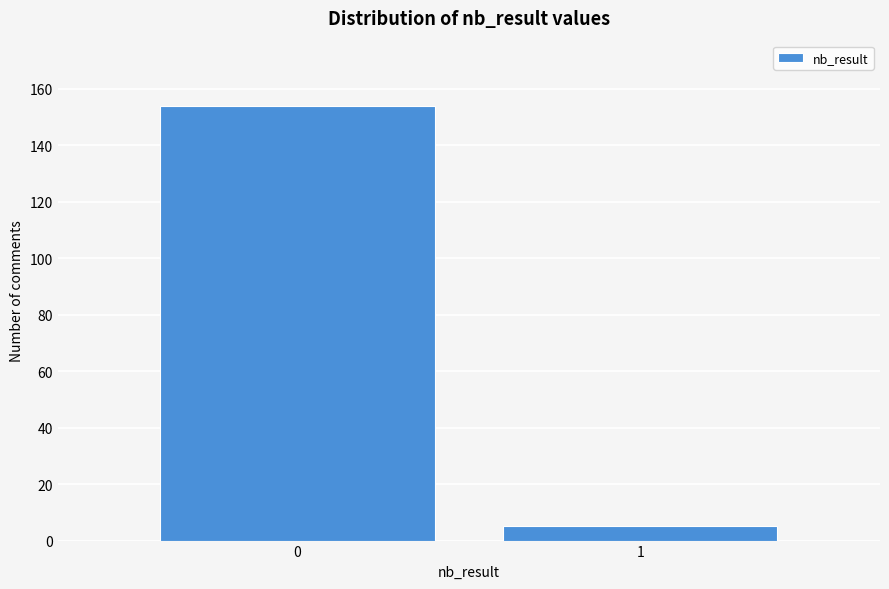

Reading left to right, what are all the values shown in this chart?

0=154	1=5